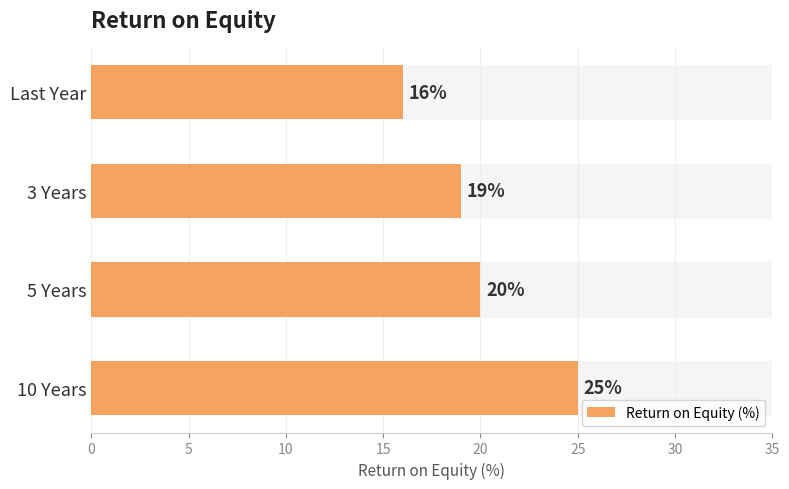

Count the values in the range 19 to 25.

3